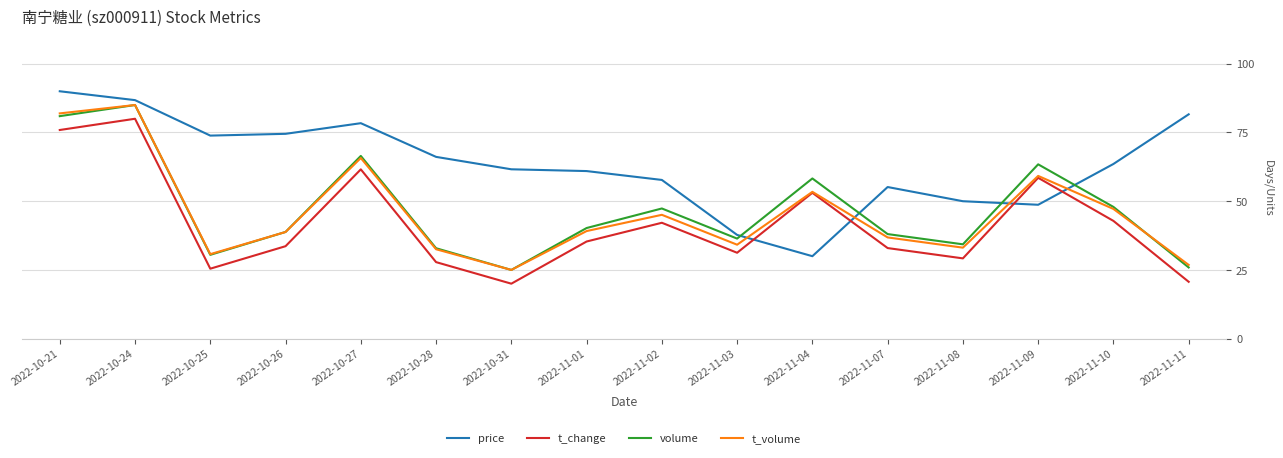

True or false: t_change has a value of 13.2 at 2022-11-02.

False